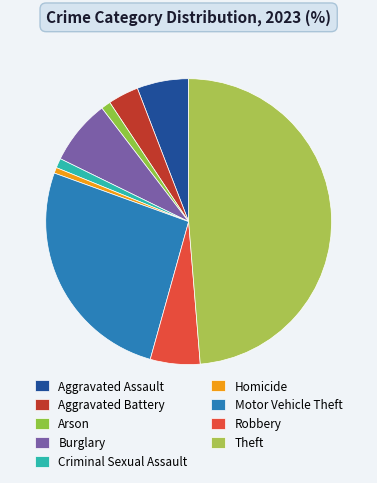

Does Aggravated Assault represent more than half of the total?

No